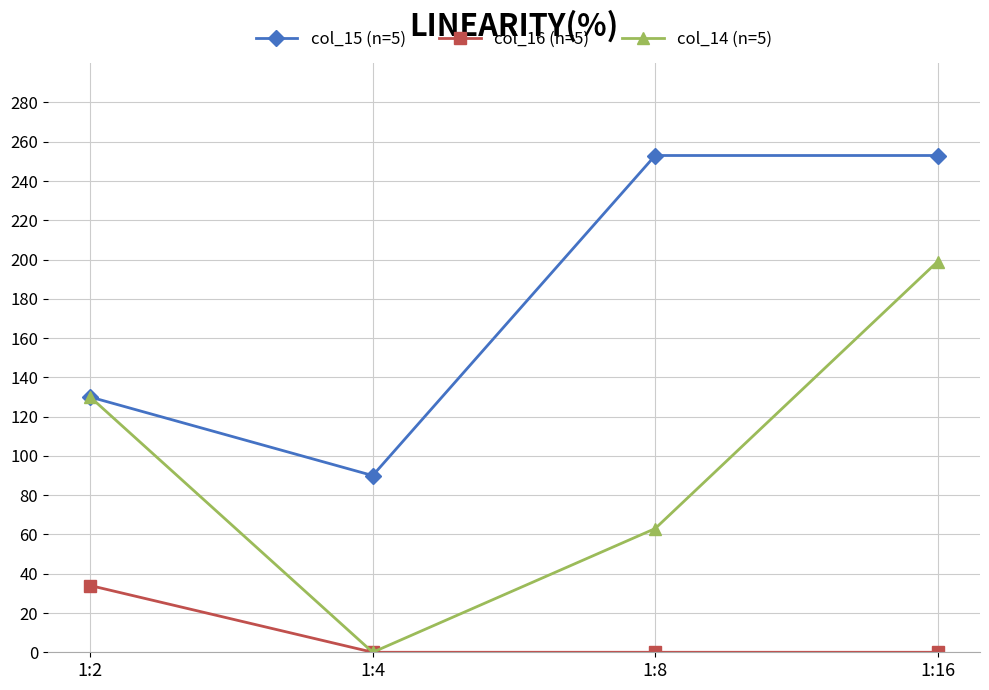

Reading left to right, extract all data points from this chart.

col_15 (n=5): 130	90	253	253
col_16 (n=5): 34	0	0	0
col_14 (n=5): 130	0	63	199